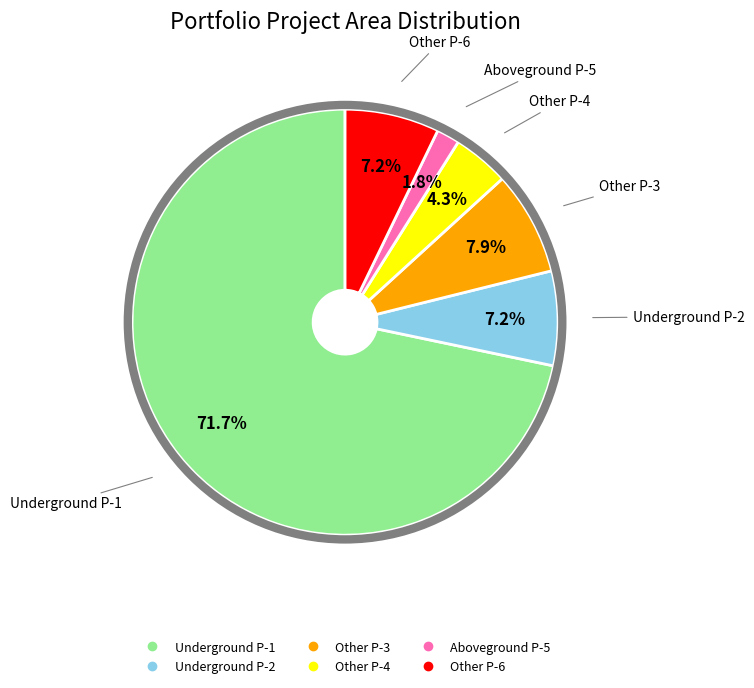

Is there a majority slice in this chart?

Yes